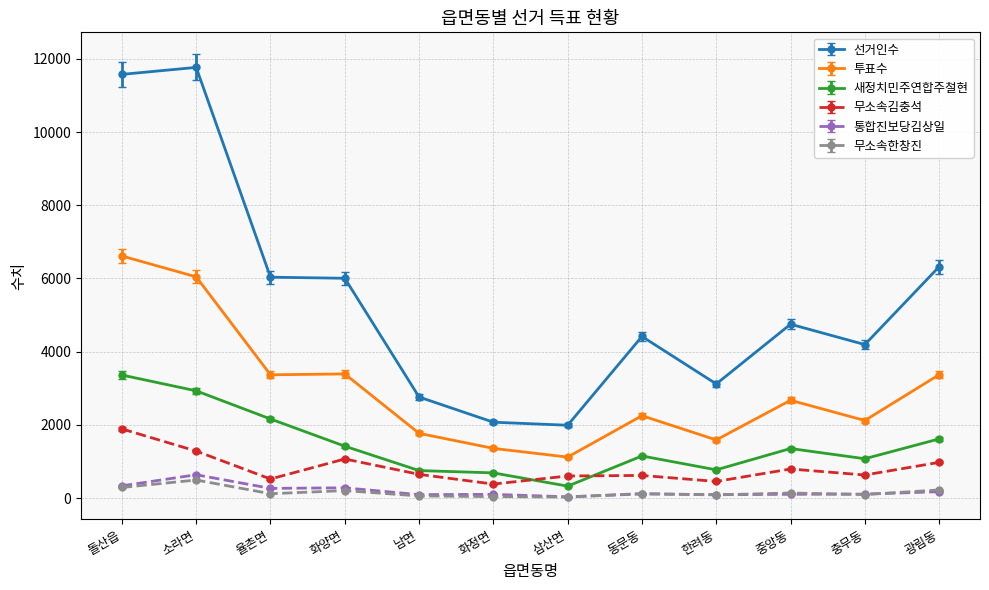

How many lines are shown in the chart?

6